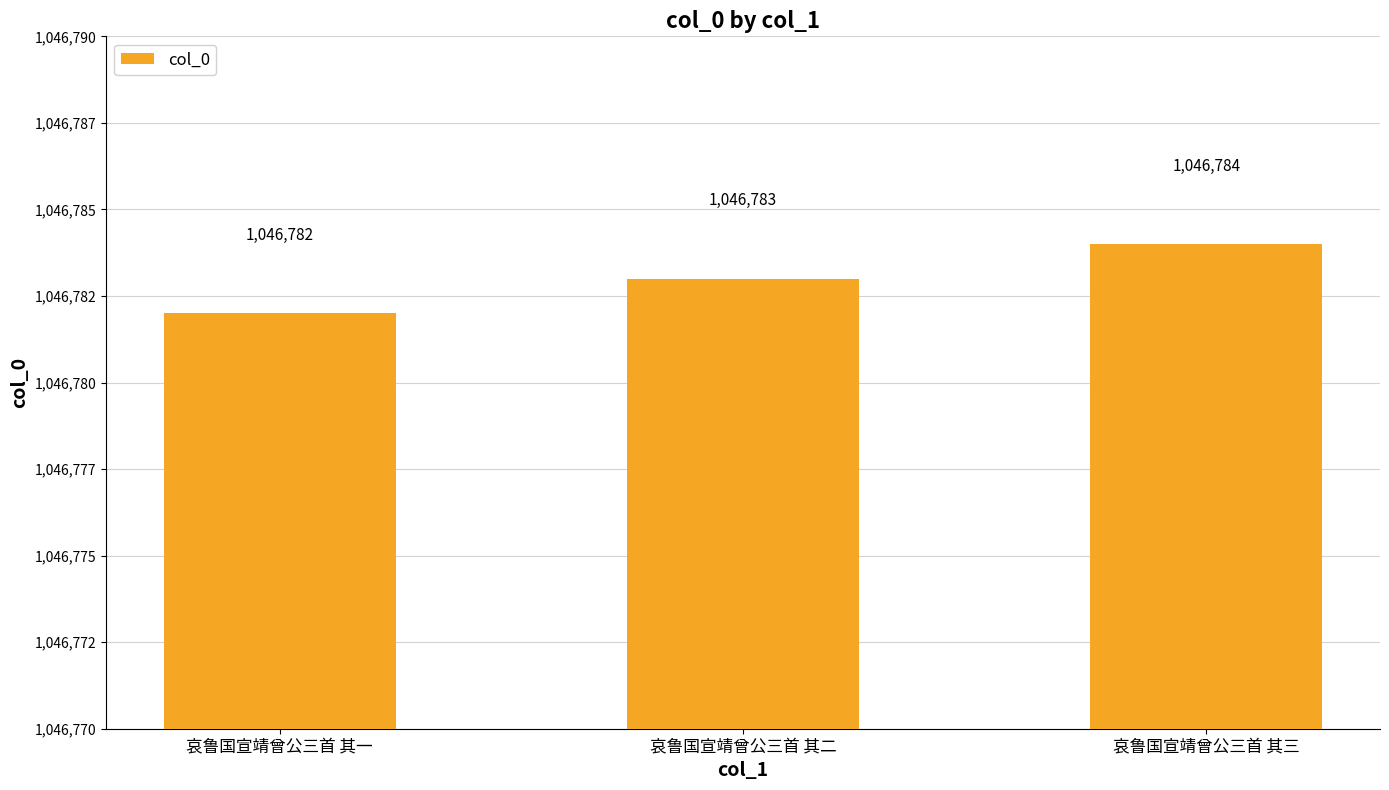

Are the bars horizontal?

No